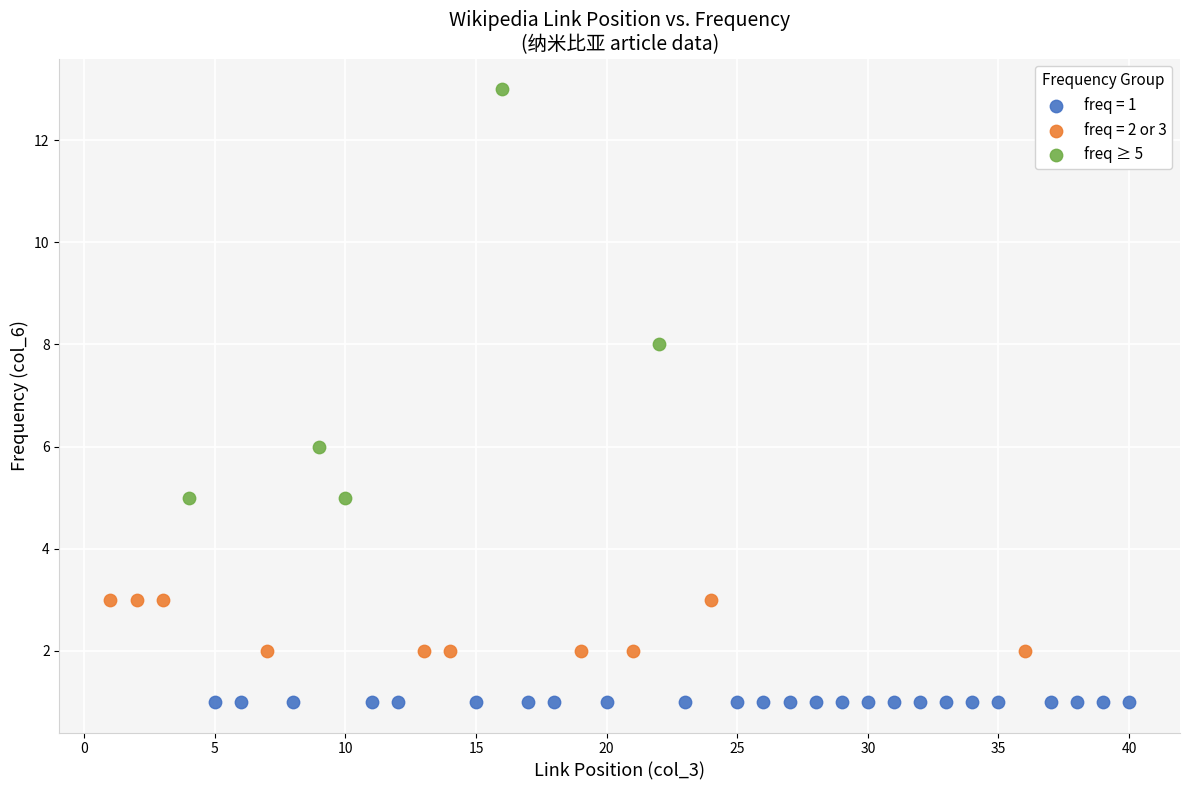

Which series reaches the minimum Y coordinate?

freq = 1